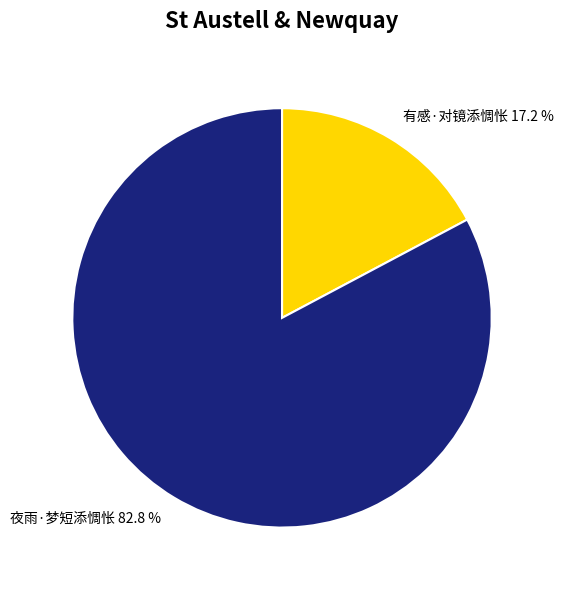

What is the ratio of the value at 夜雨·梦短添惆怅 to the value at 有感·对镜添惆怅?

4.8